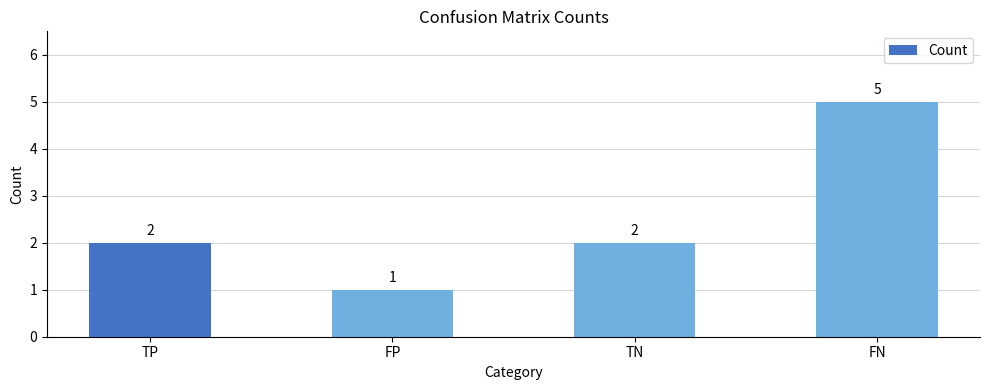

Reading left to right, list all the values displayed in this chart.

2	1	2	5